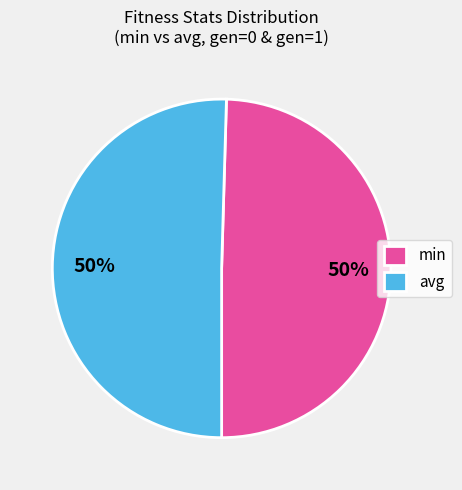

To the nearest percent, what percentage of the pie is min?

50%